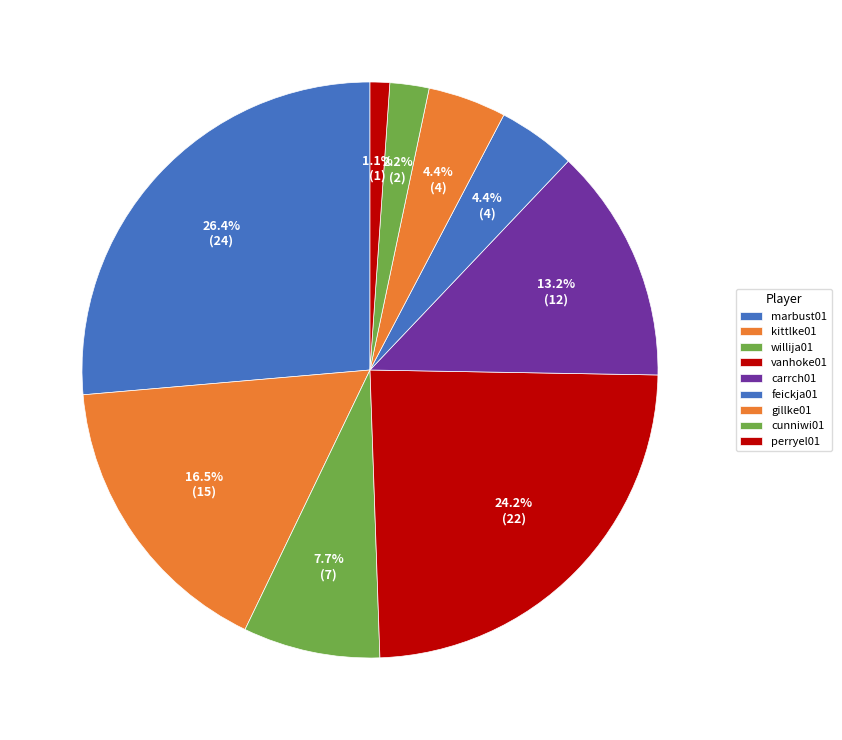

To the nearest percent, what portion does gillke01 represent?

4%